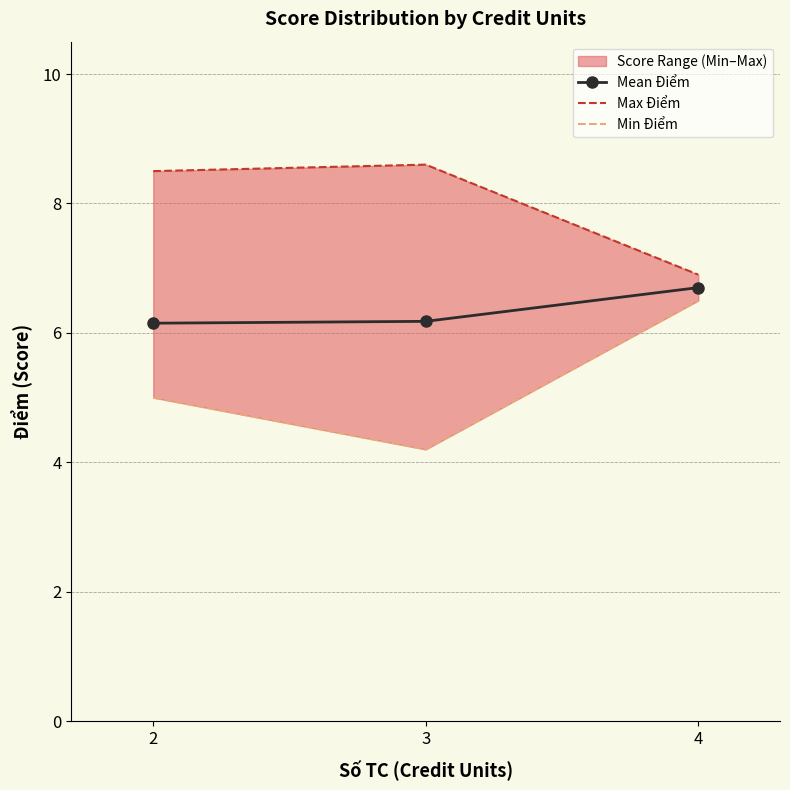

What is the approximate value of Mean Điểm at 4?

6.7